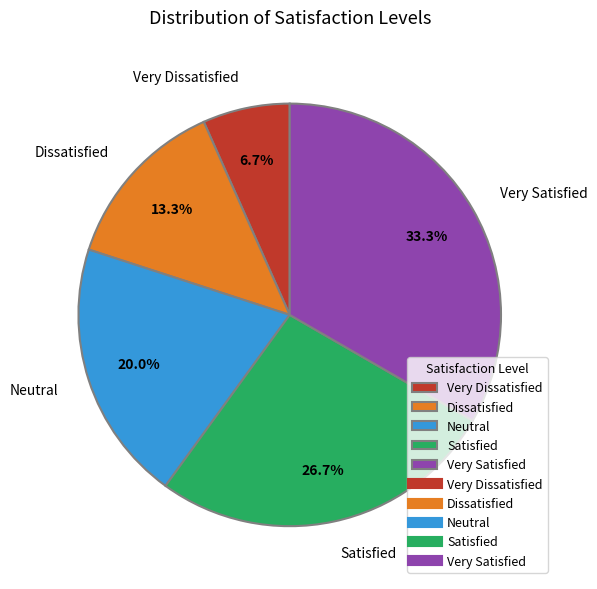

What is the largest slice in the pie chart?

Very Satisfied